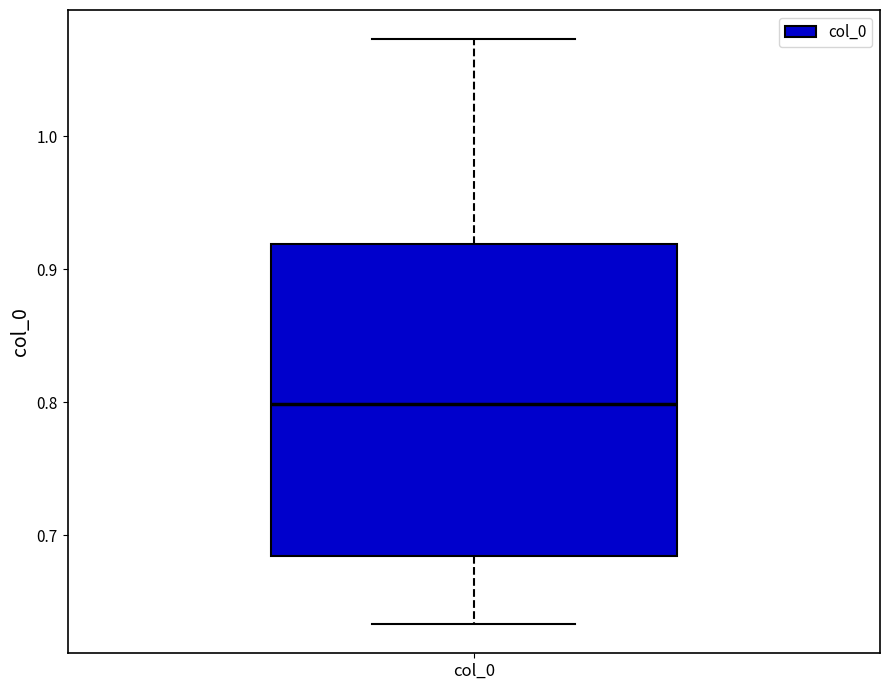

Where does the median line of the box for col_0 sit on the y-axis? The values are not printed on the chart, so give them approximately, as read against the axis.

0.80